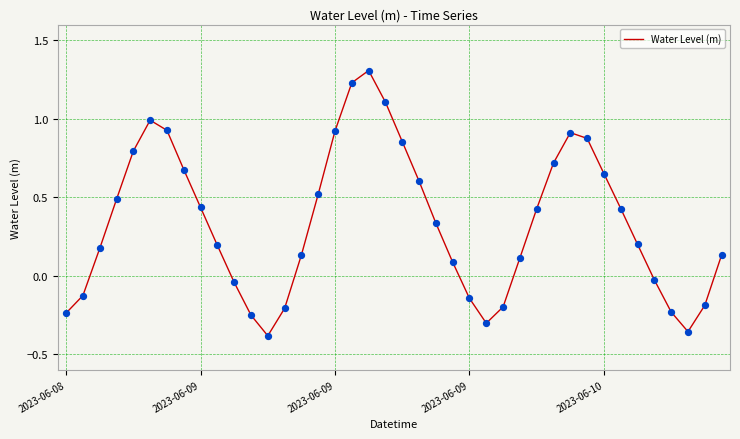

What is the maximum value shown in the chart?

1.3